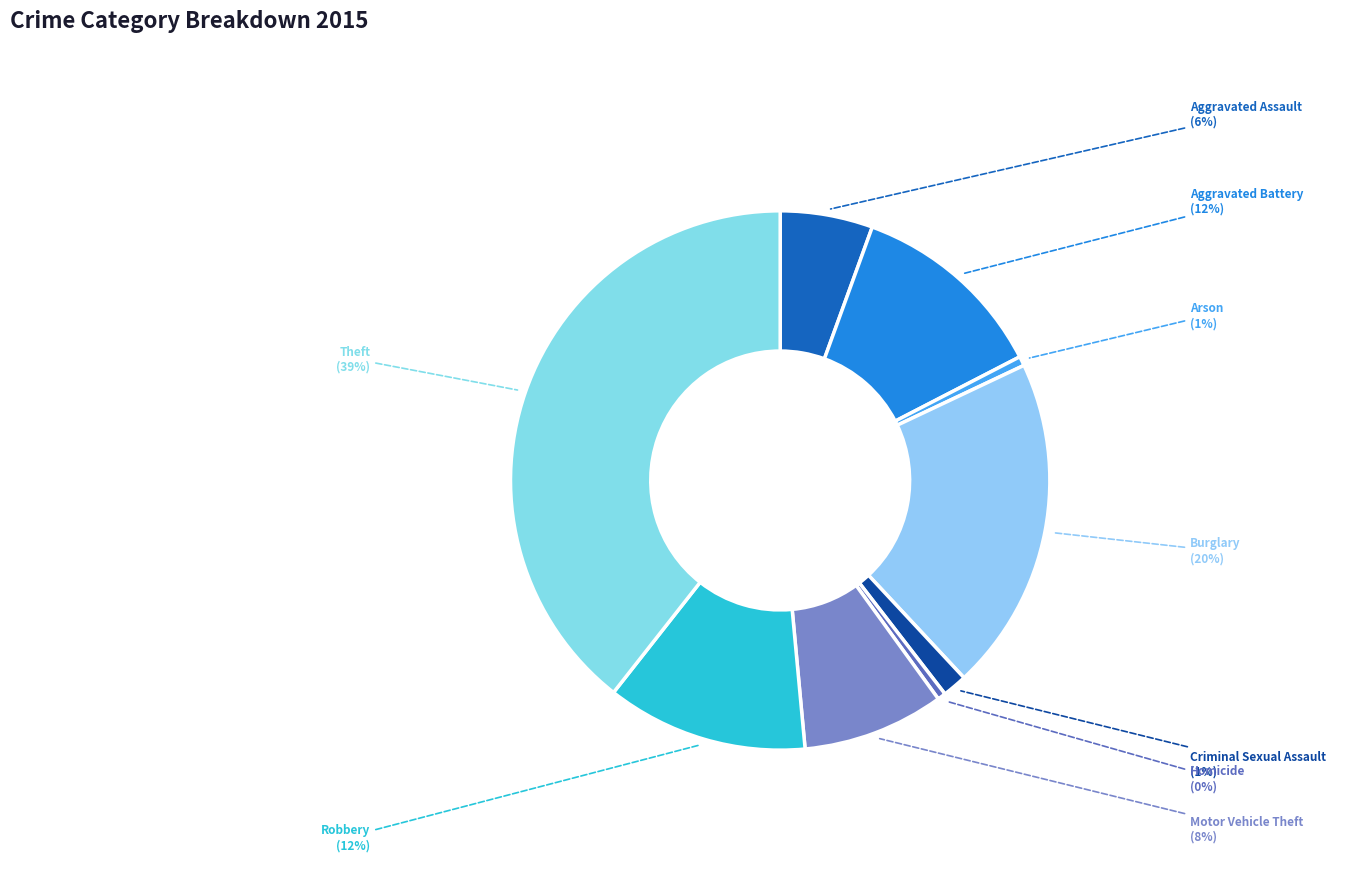

To the nearest percent, what portion does Aggravated Assault represent?

6%